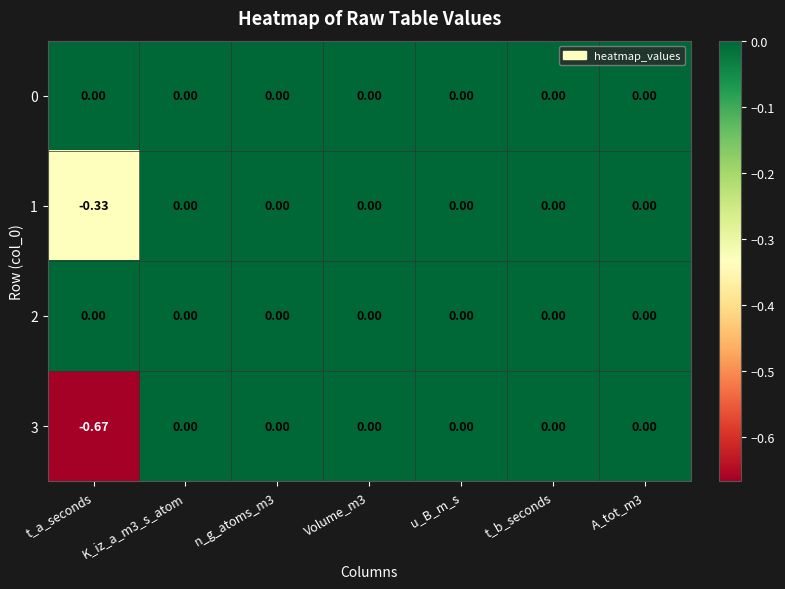

Which label corresponds to the smallest value in the chart?

t_a_seconds